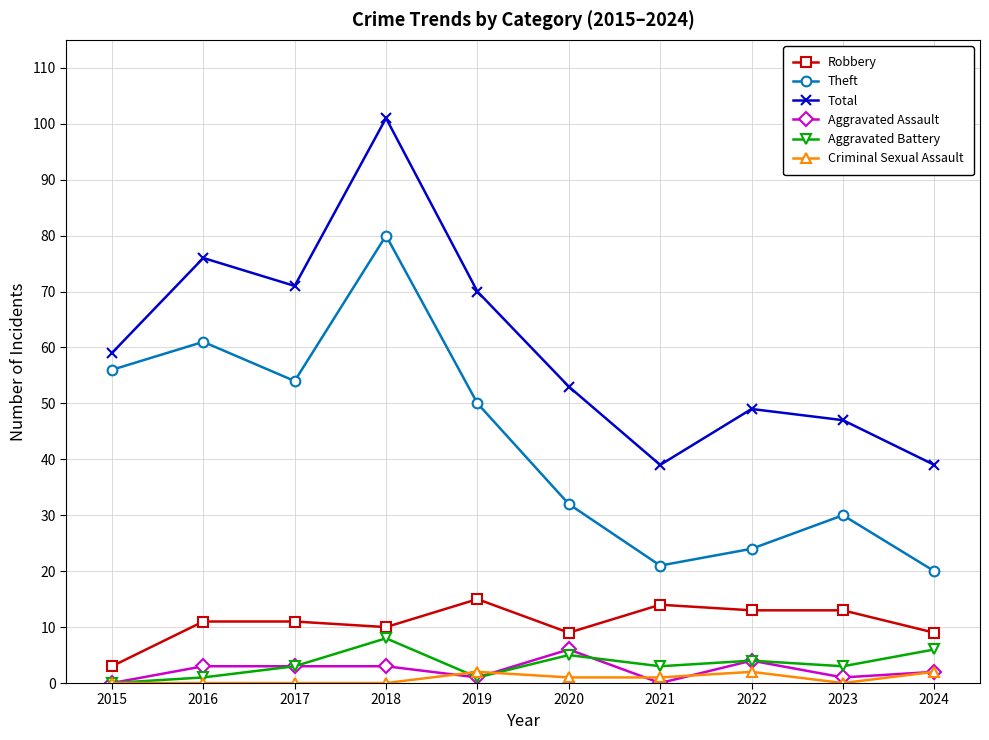

Which category has the lowest value in the Robbery series?

2015